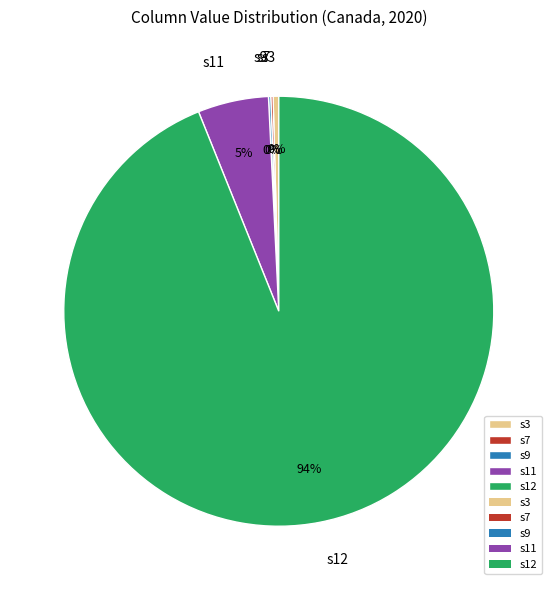

The s11 slice represents 5% of the pie. True or false?

True